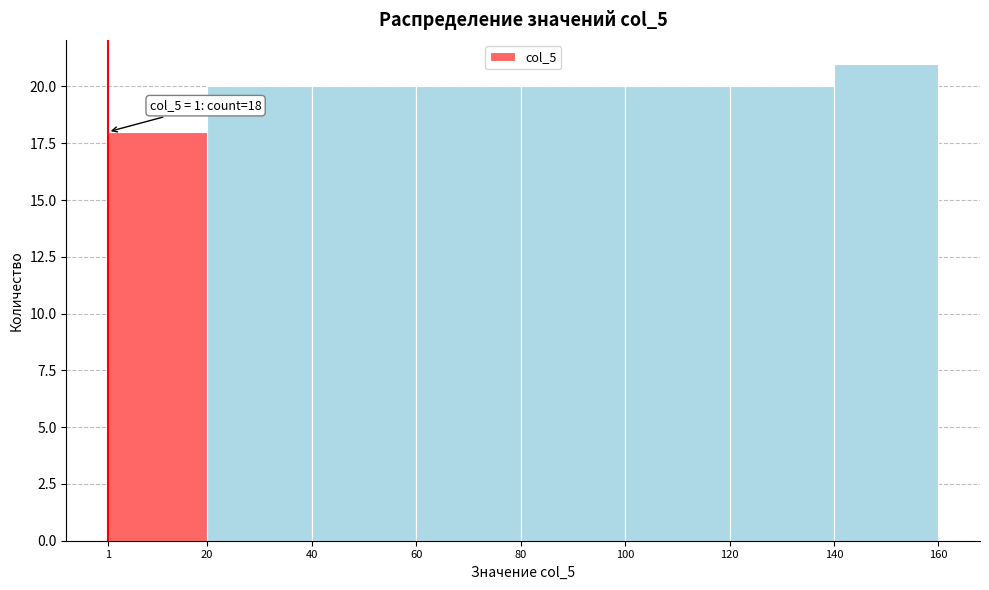

Over which range of the x-axis is the bar tallest?

140 to 160